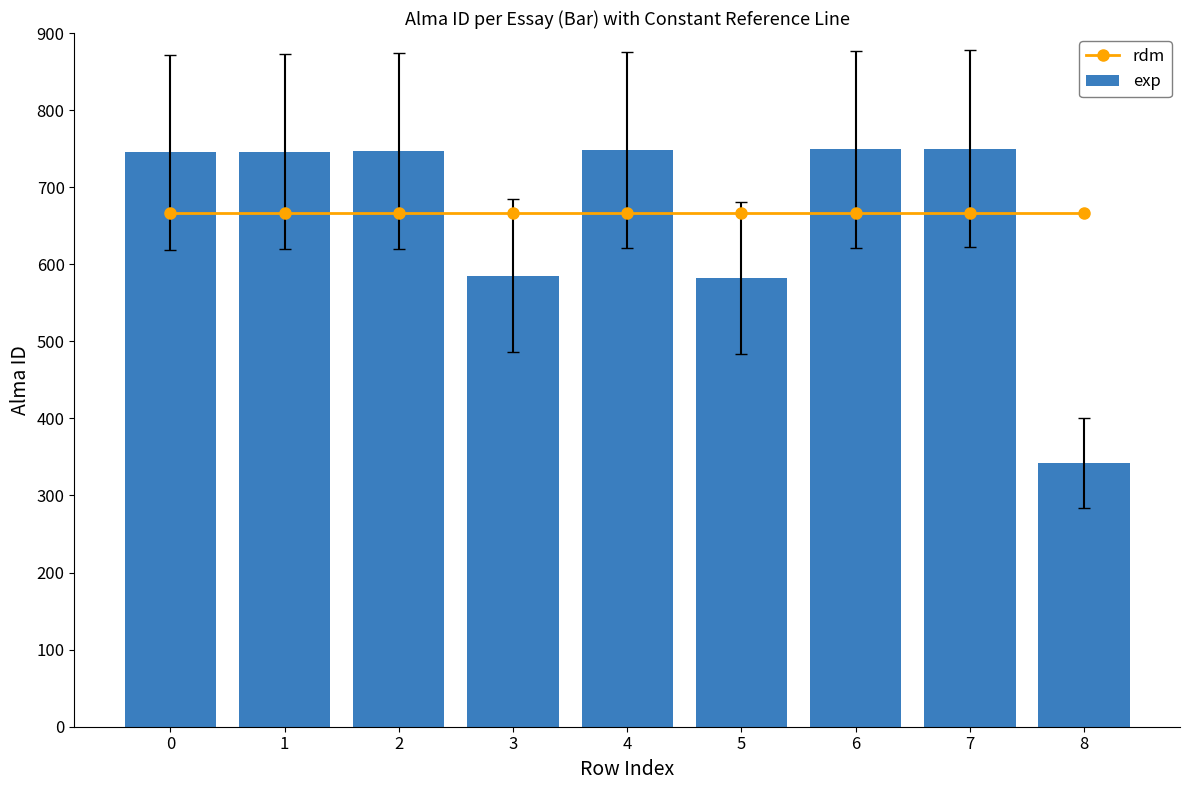

True or false: rdm has a value of 666 at 8.

True